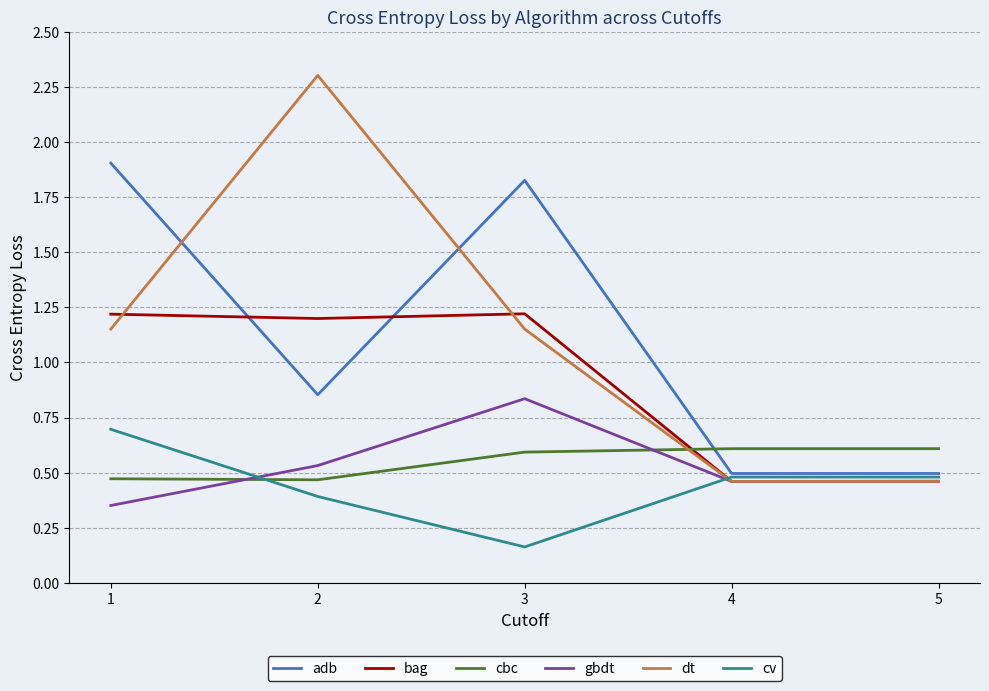

Is the value of gbdt at 4 greater than the value of dt at 1?

No